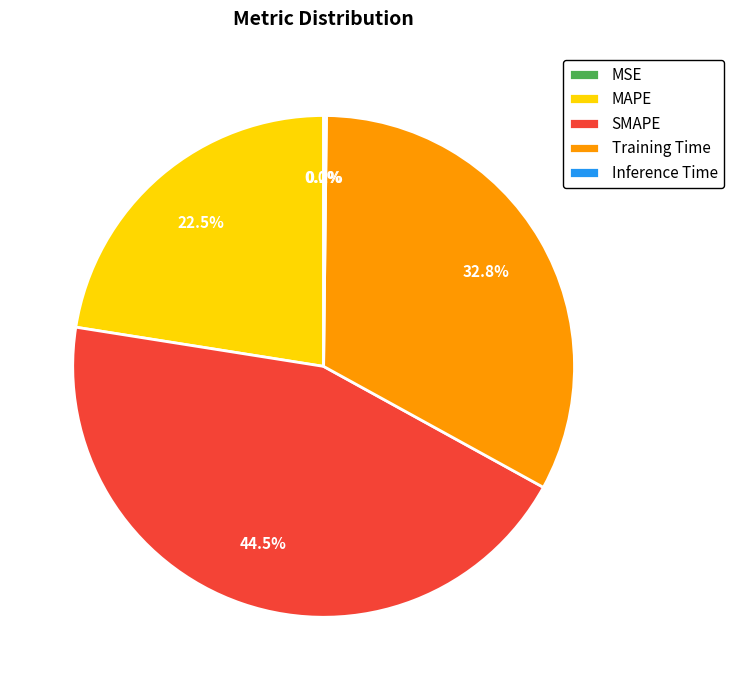

The Training Time slice represents 46% of the pie. True or false?

False